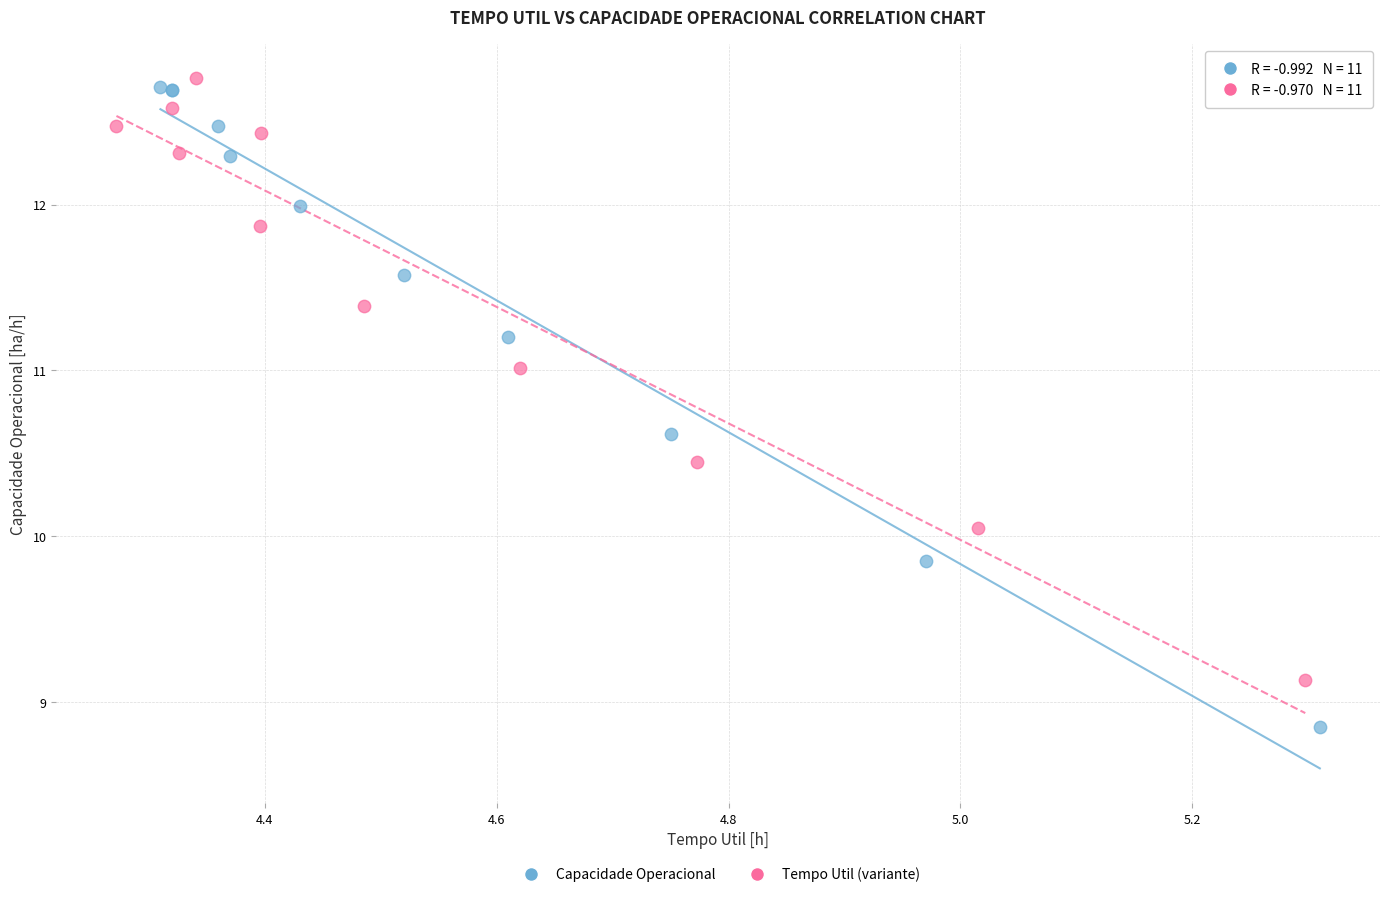

Which series has the widest spread of Y values?

Capacidade Operacional